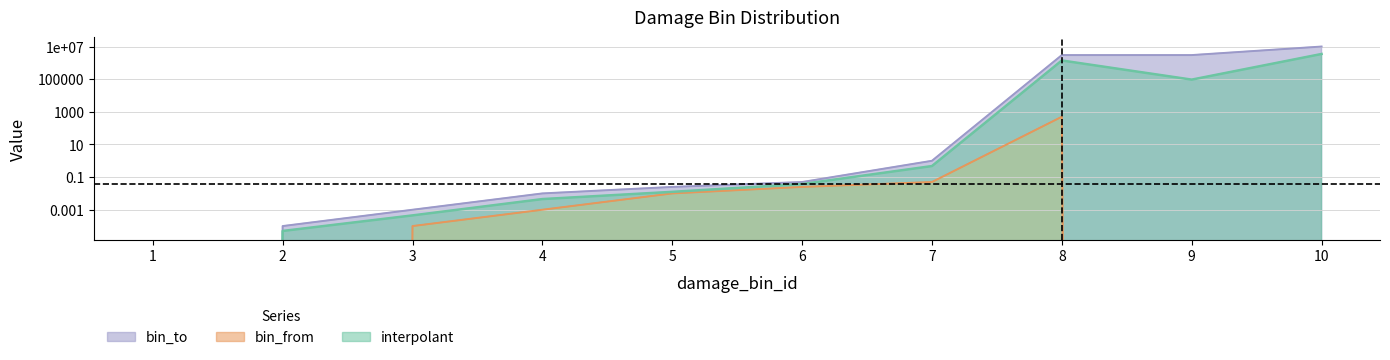

What is the difference between the maximum and second lowest values in the bin_from series?

500.0